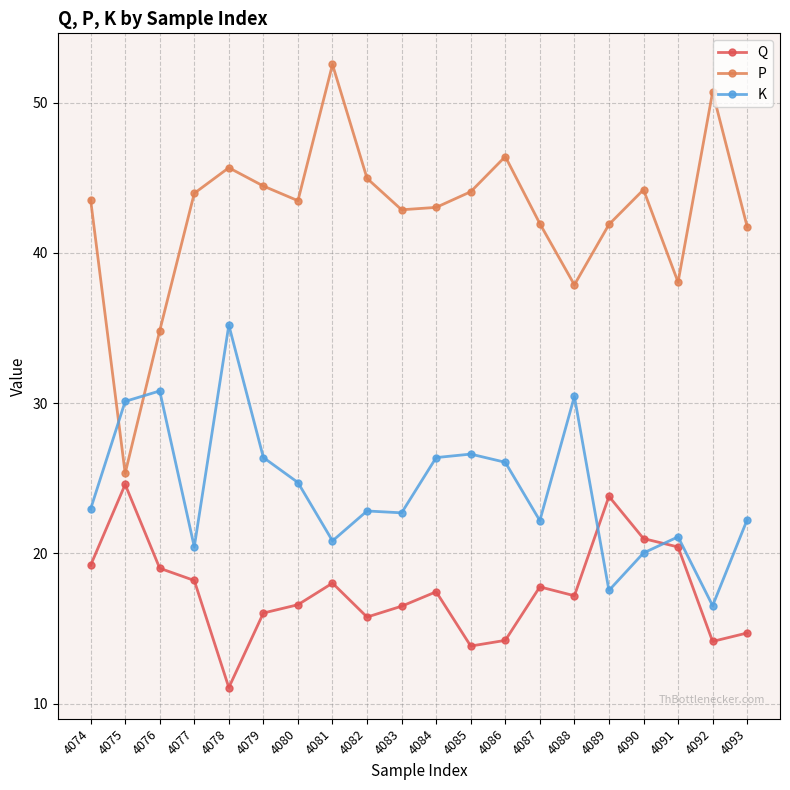

What is the maximum value for P?

52.5